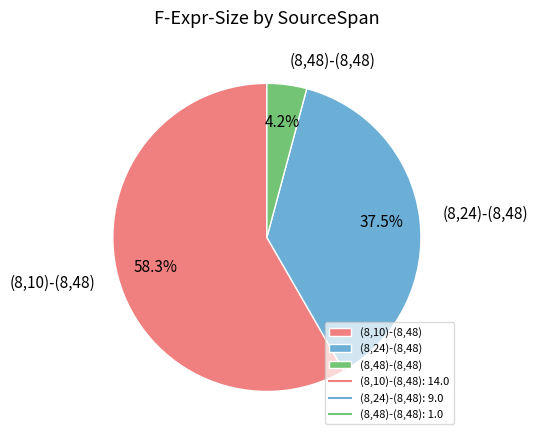

To the nearest percent, what percentage of the pie is (8,48)-(8,48)?

4%